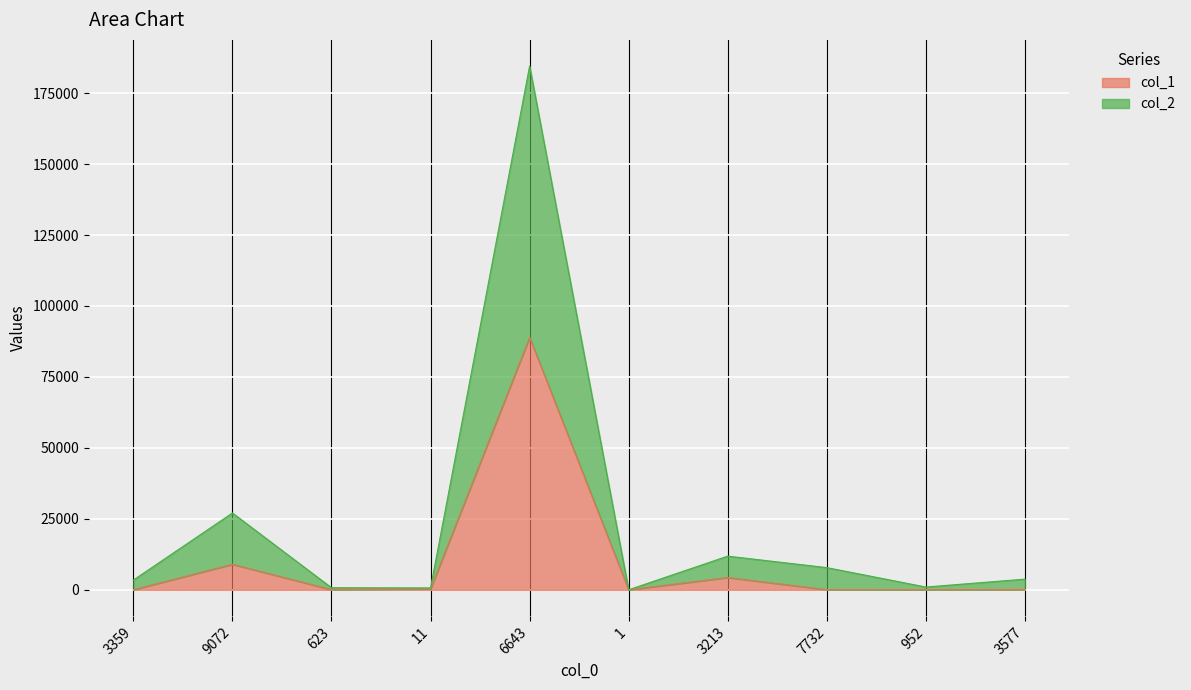

What is the label of the 9th point from the left?

952